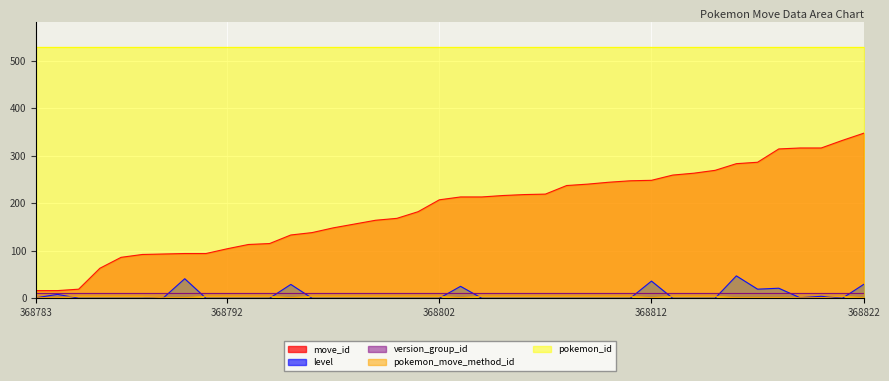

What is the approximate value of move_id at 368822, to the nearest 10?

350